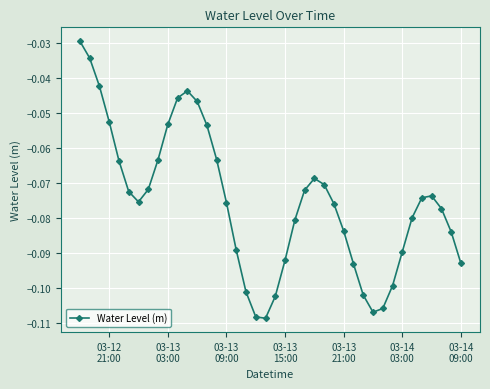

True or false: there are more than 2 points higher than both neighbors.

True